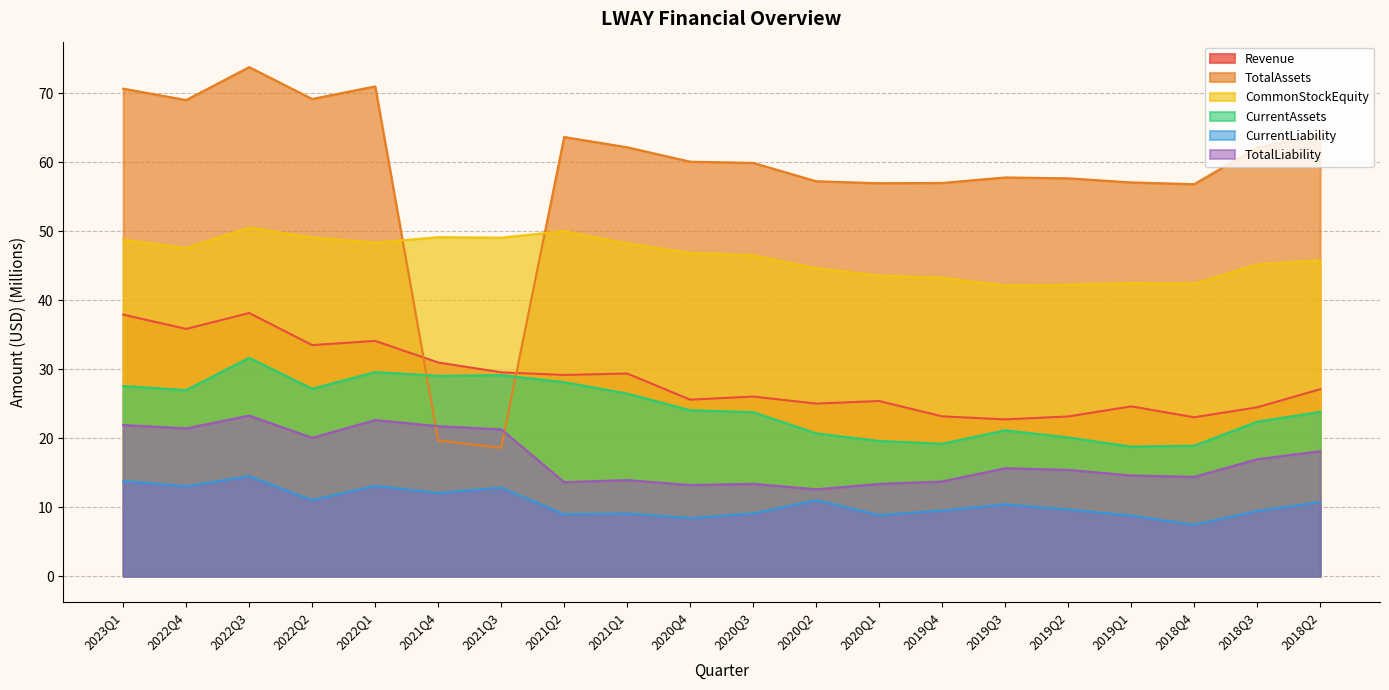

What is the difference between the highest and lowest values at 2019Q1?

48.3